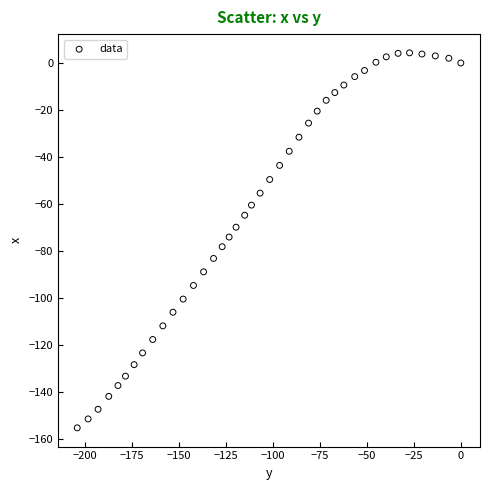

What is the range of Y values (max minus min)?

159.6